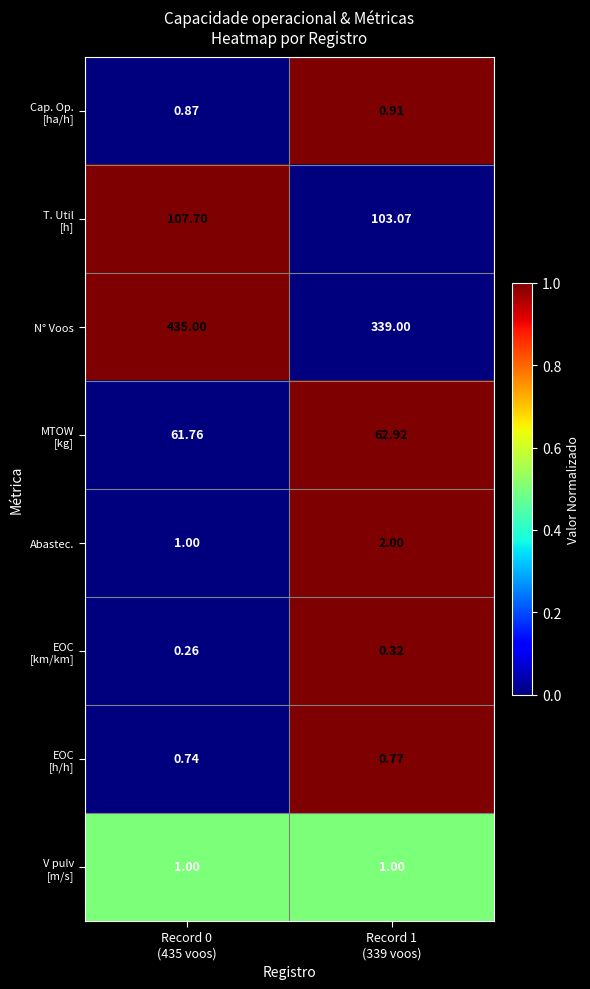

Count the number of data series in this chart.

8